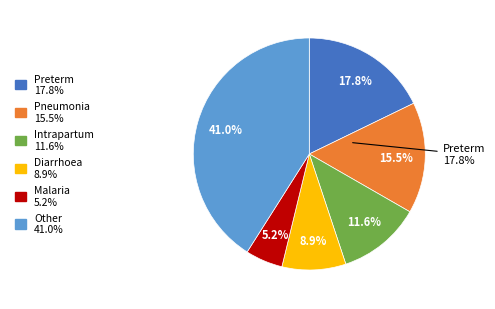

Which category has the biggest portion of the pie?

Other